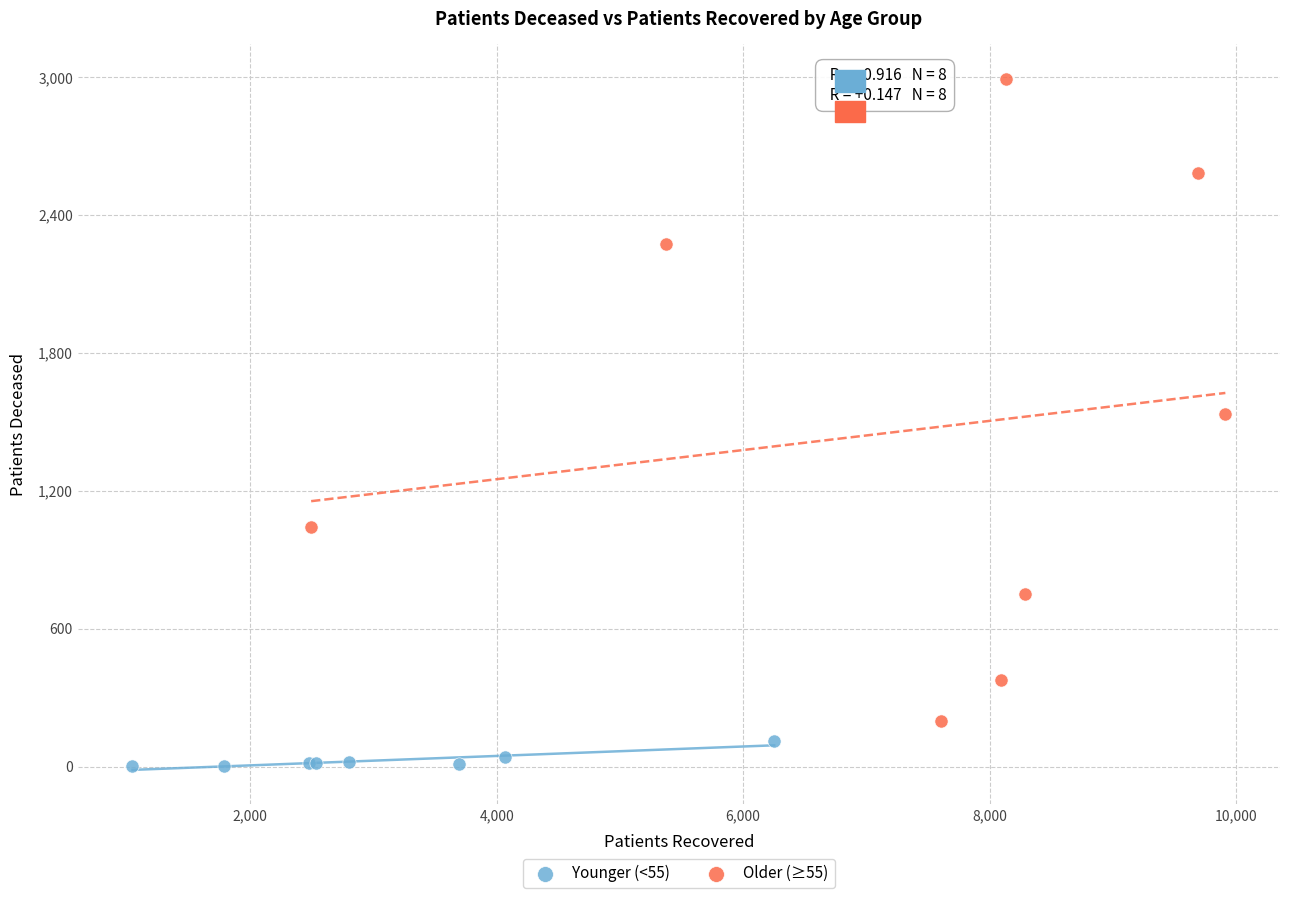

Which series contains the highest Y value?

Older (≥55)